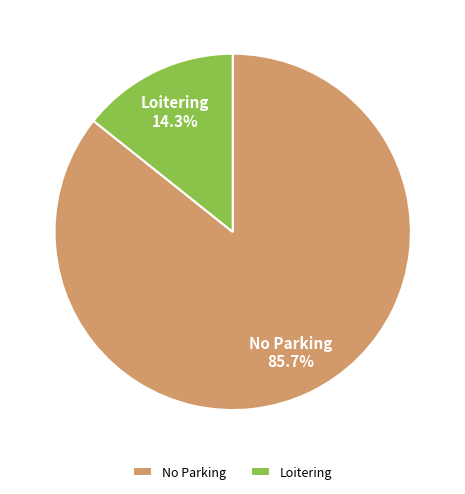

Approximately how many times larger is the value at No Parking compared to Loitering?

6.0